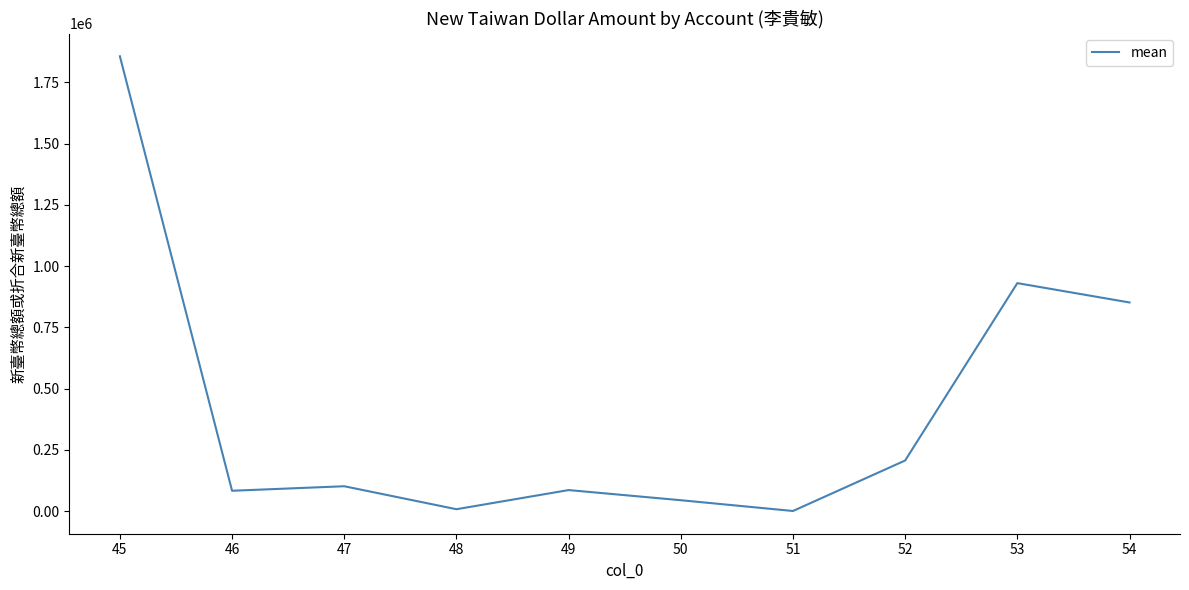

What is the greatest value displayed?

1856851